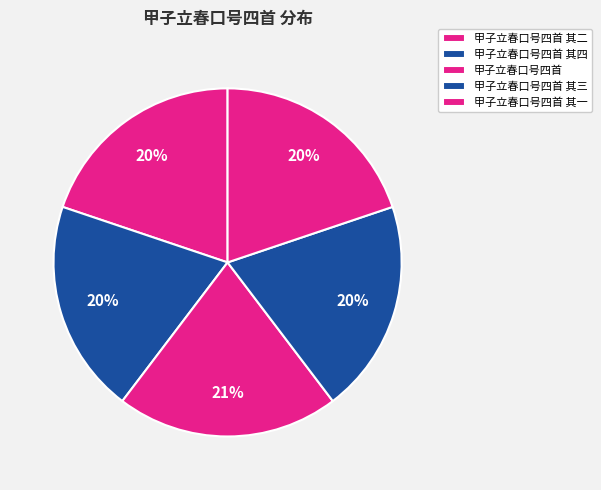

The 甲子立春口号四首 slice represents 6% of the pie. True or false?

False